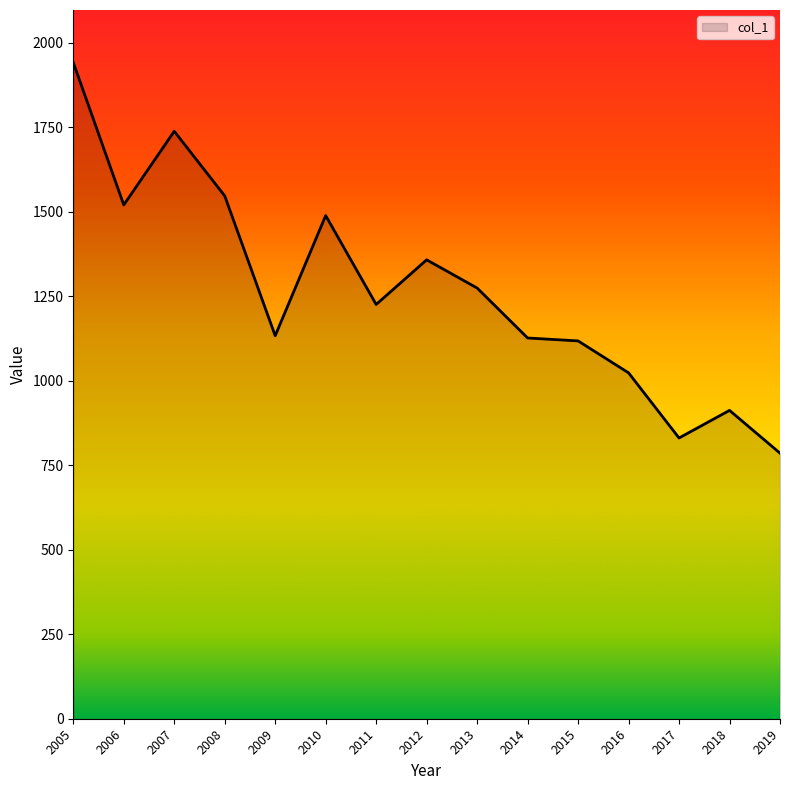

What is the minimum value shown in the chart?

785.7